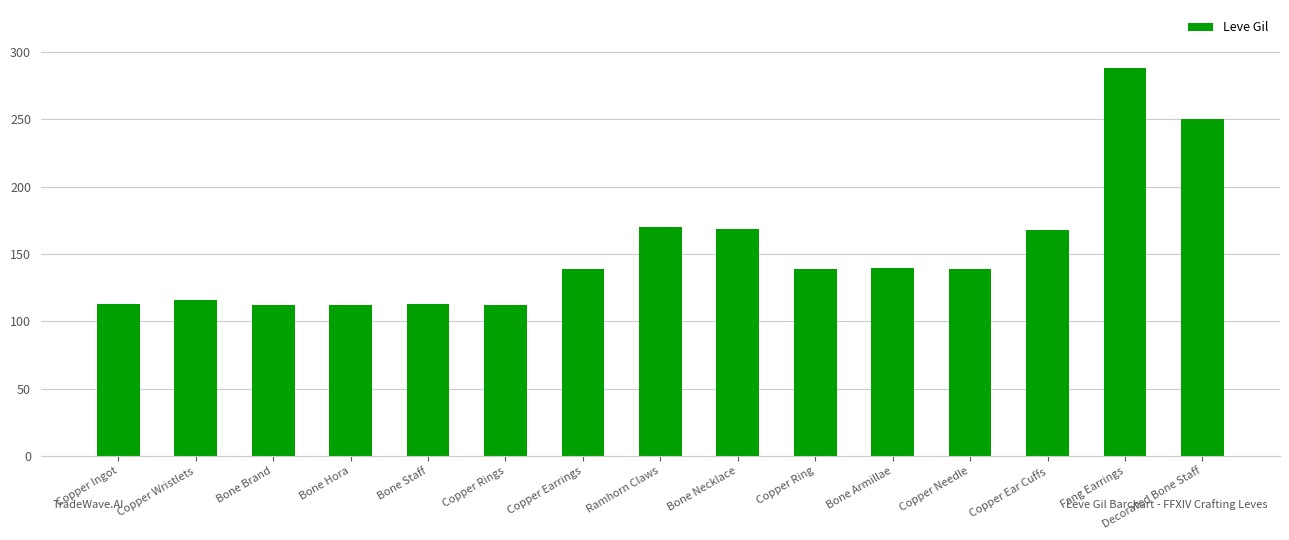

Which has a higher value, Copper Ingot or Copper Ring?

Copper Ring